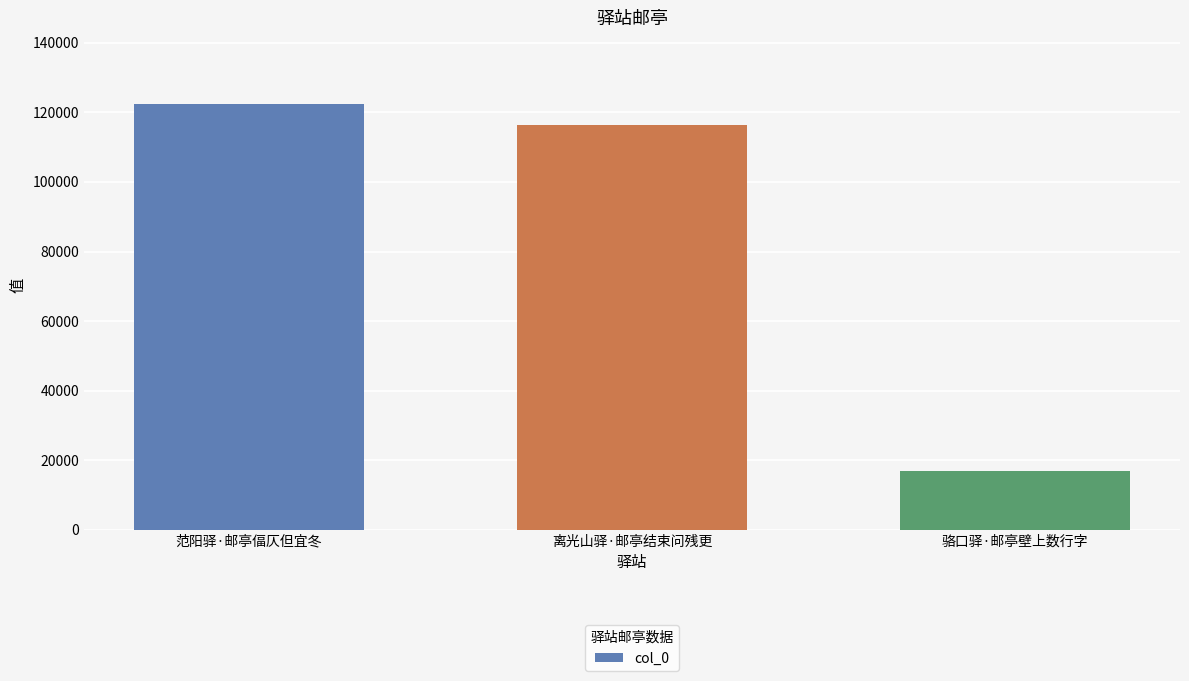

Reading right to left, extract all data points from this chart.

骆口驿·邮亭壁上数行字=17025	离光山驿·邮亭结束问残更=116481	范阳驿·邮亭偪仄但宜冬=122261